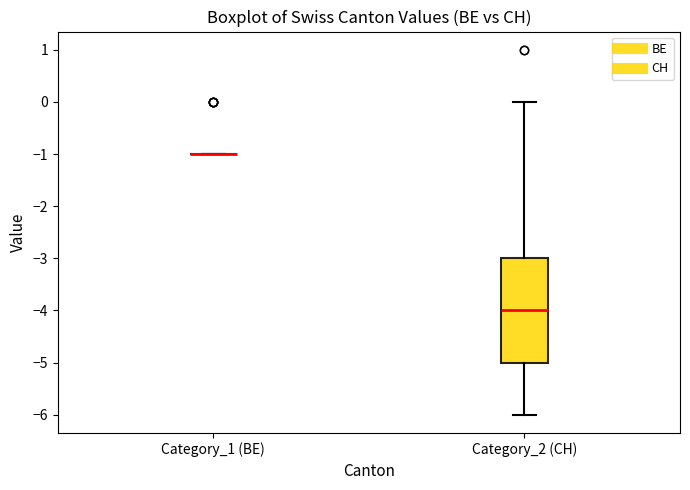

Reading left to right, read every box against the y-axis: the position of its median line, the range the box covers, and the ends of its whiskers. The values are not printed on the chart, so give them approximately, as read against the axis.

Category_1 (BE): box collapsed to a line at -1, whiskers -1 to -1
Category_2 (CH): median -4, box -5 to -3, whiskers -6 to 0